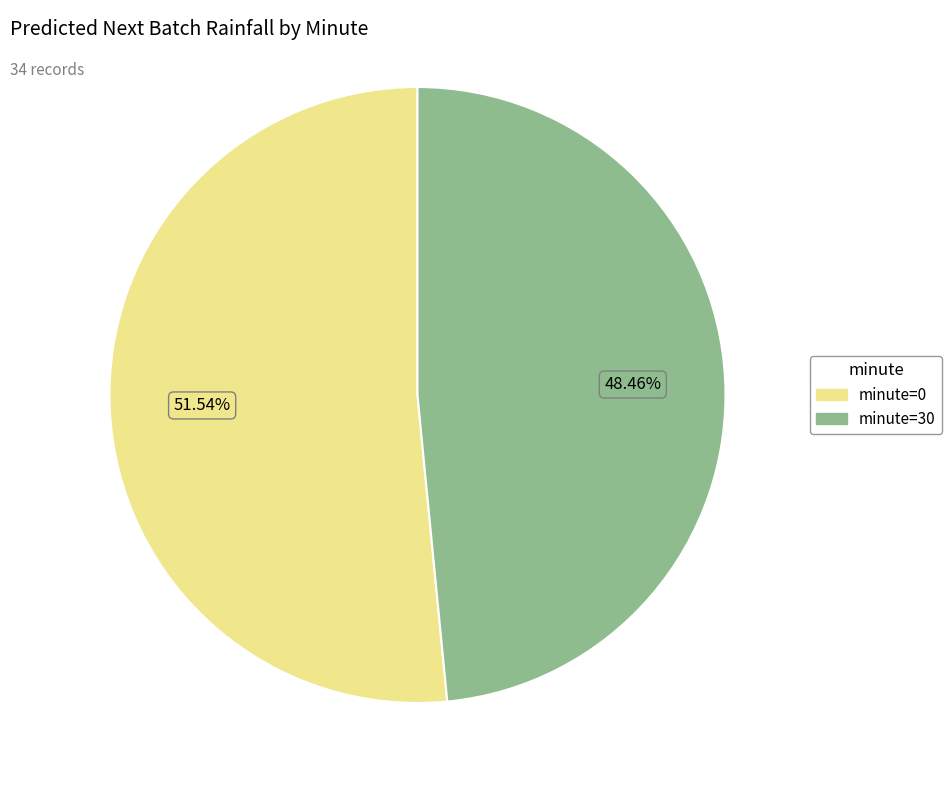

Which has a higher value, minute=0 or minute=30?

minute=0